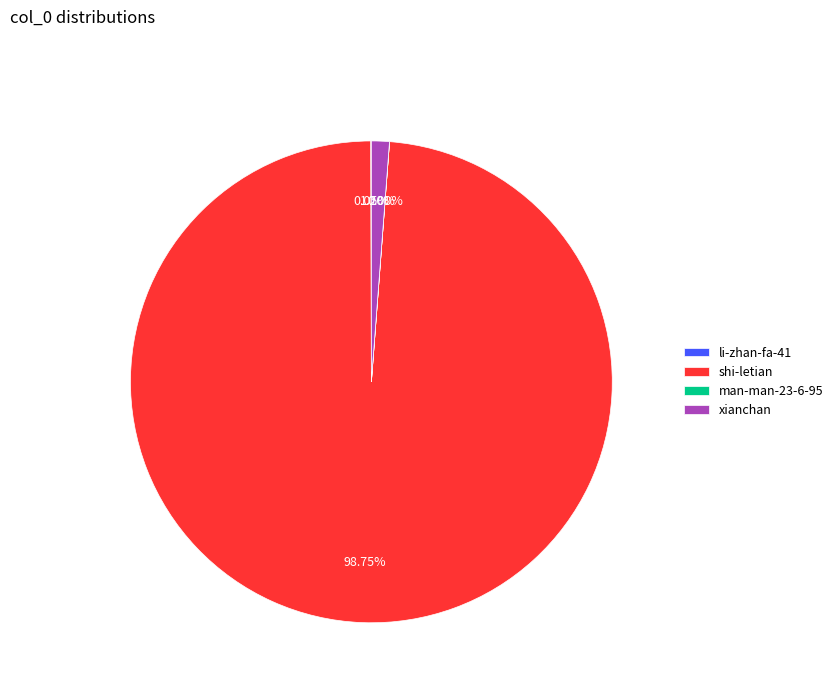

Does shi-letian represent more than half of the total?

Yes